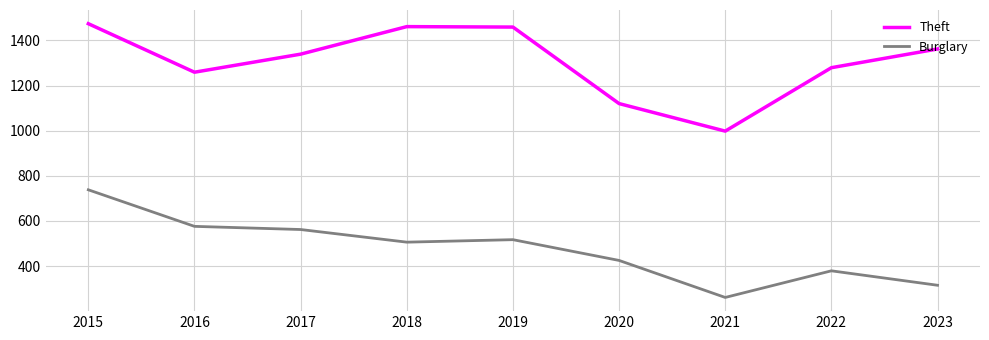

Where is Theft nearest to the value 1236?

2016